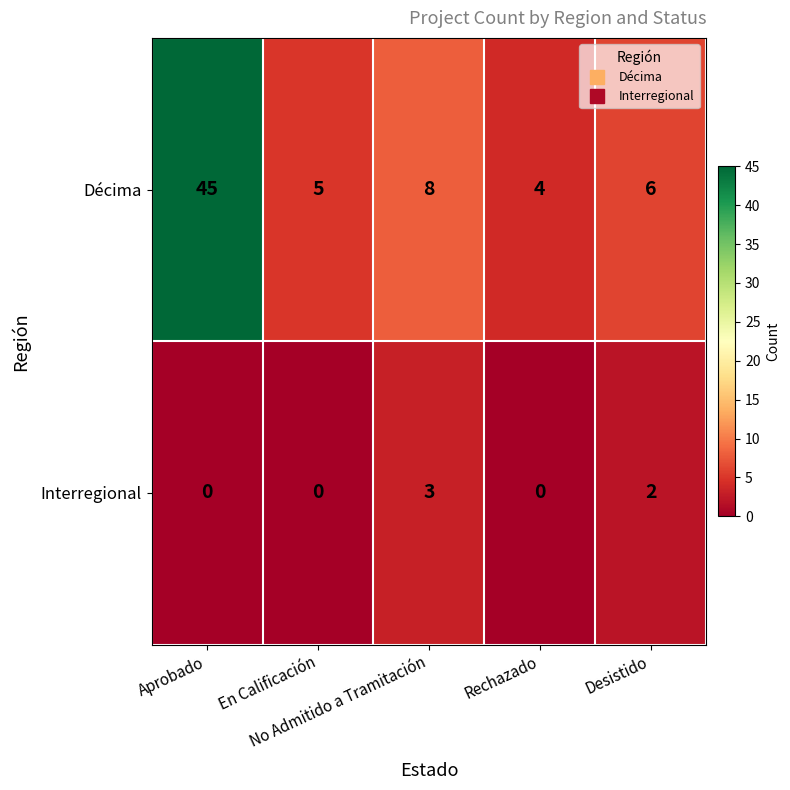

What is the sum of all Décima values?

68